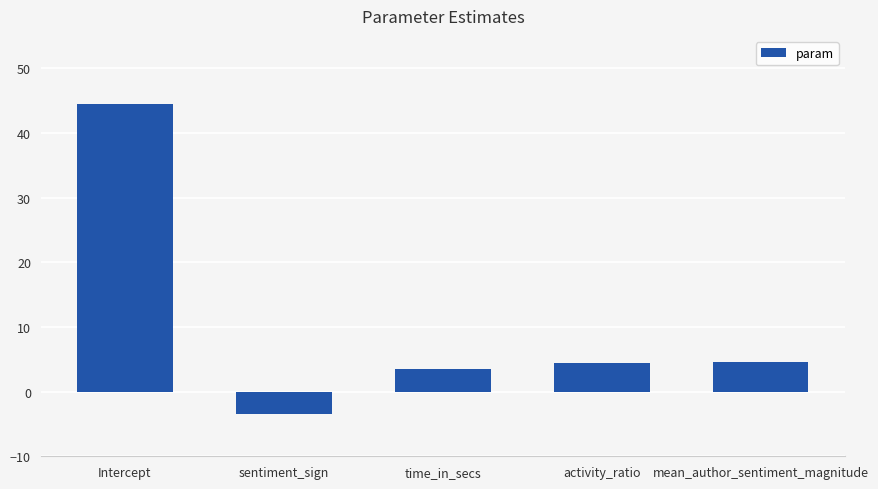

Read the value at Intercept.

44.5